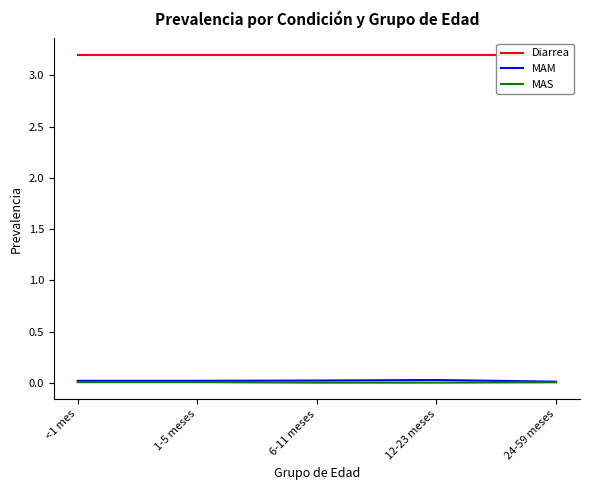

Where is the first local minimum for MAS?

12-23 meses